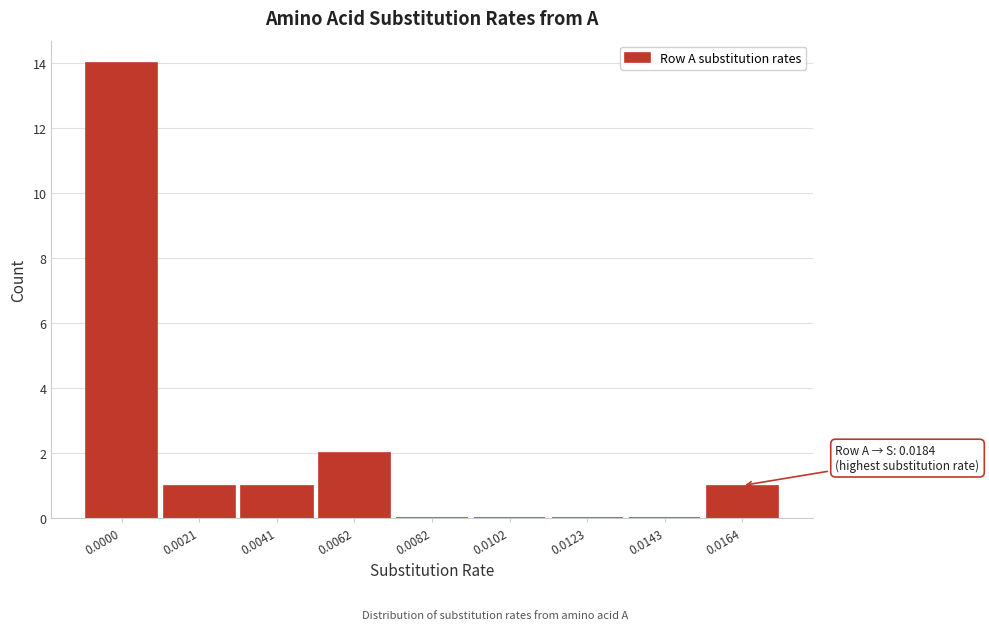

Reading left to right, transcribe all the data shown in this chart.

0.0000=14	0.0021=1	0.0041=1	0.0062=2	0.0082=0	0.0102=0	0.0123=0	0.0143=0	0.0164=1